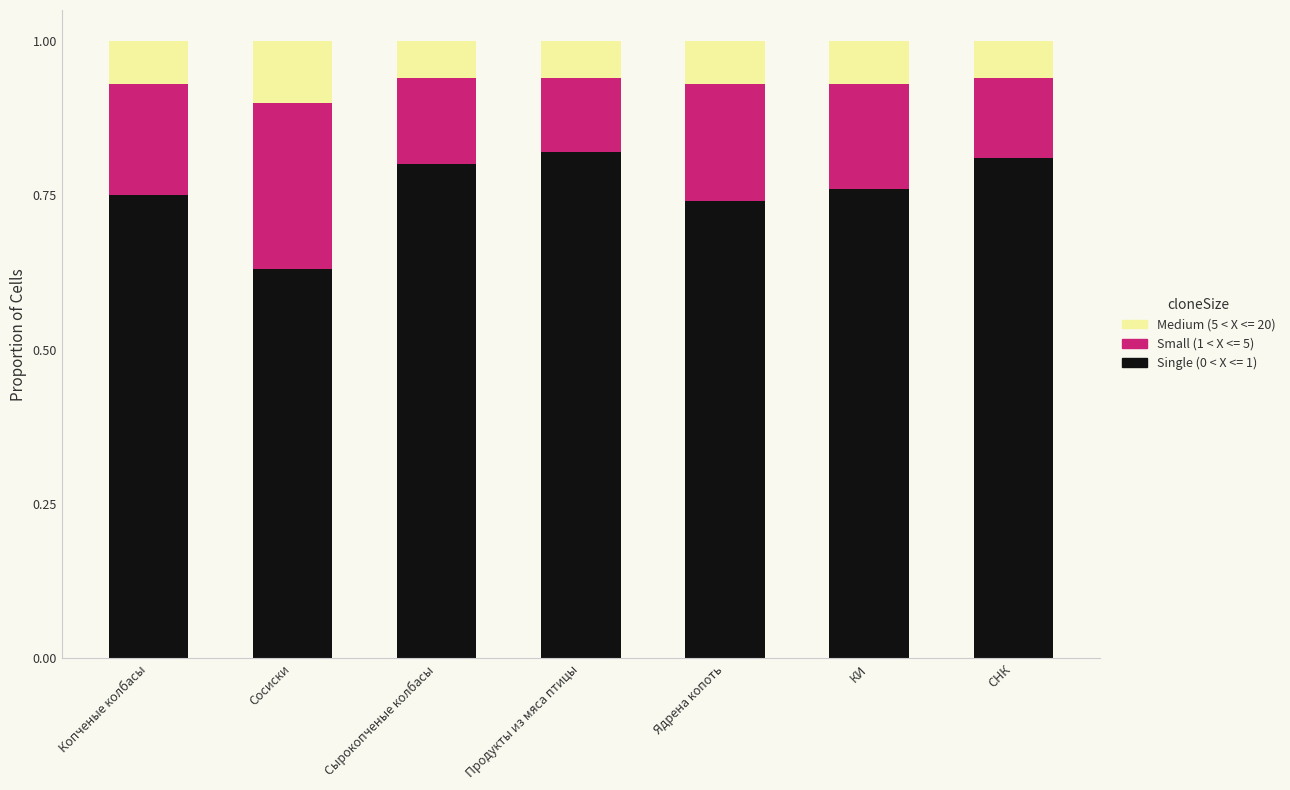

What is the total value across all series at Сосиски?

1.0